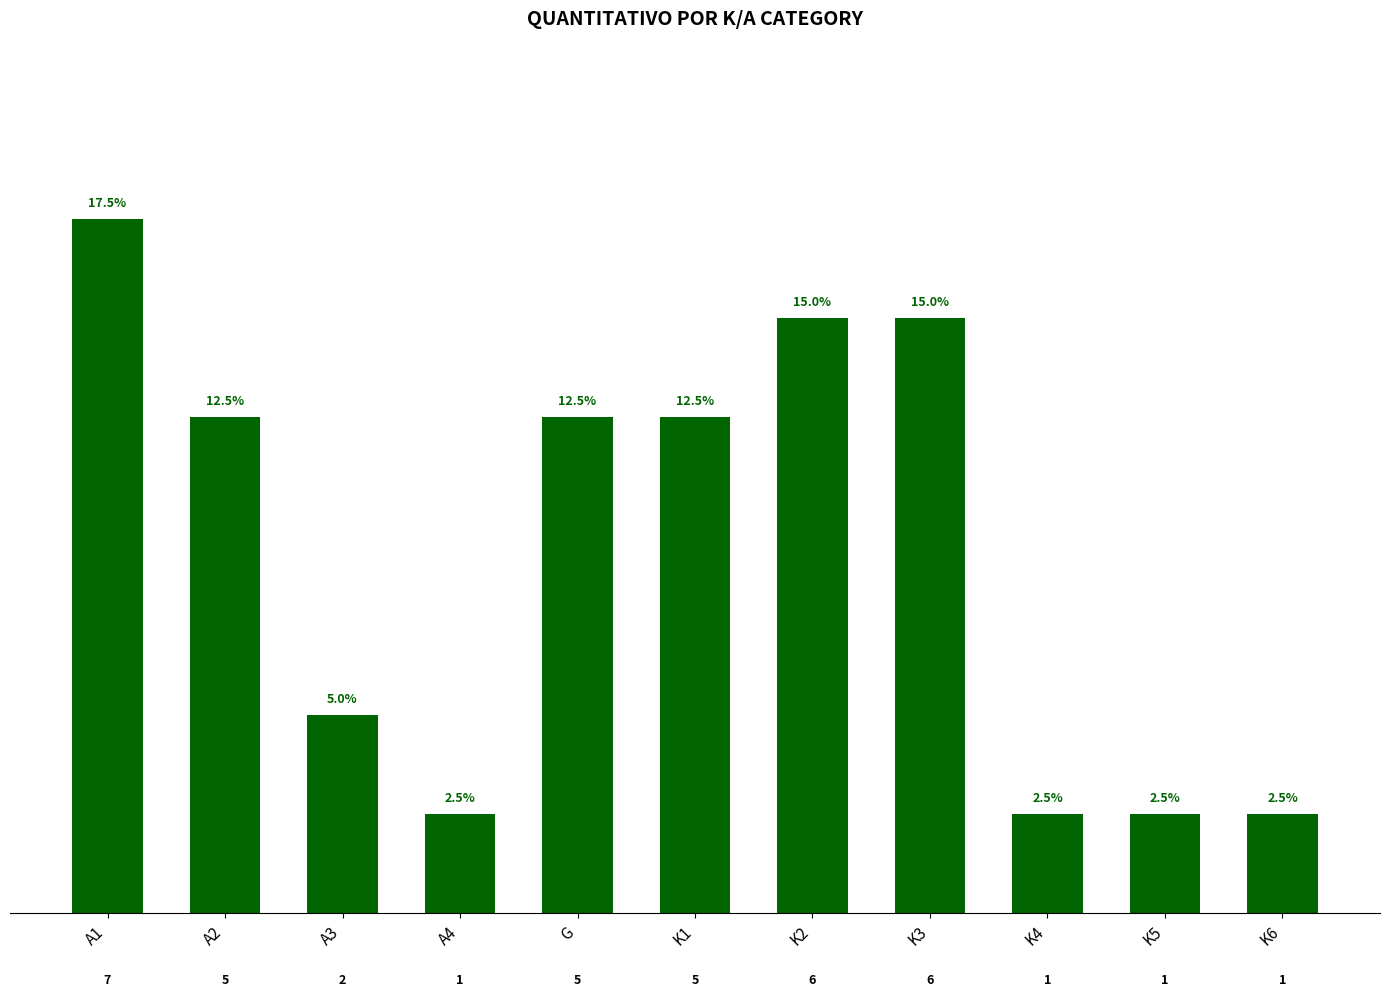

What is the change in value from A1 to K3?

-1